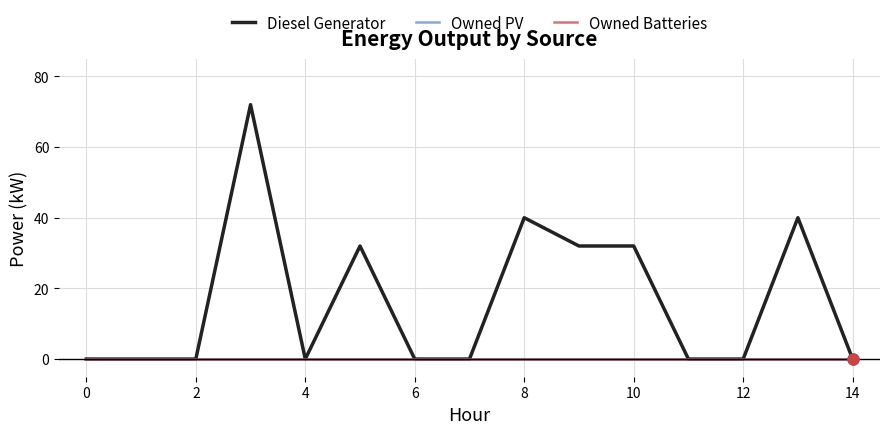

Is this an area chart (filled region under the line)?

No